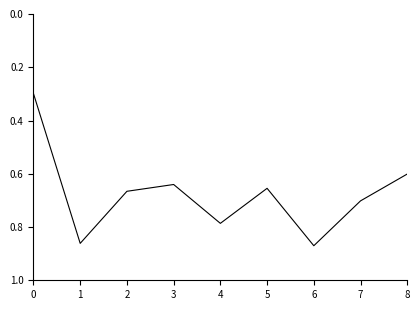

Between 0 and 2, which is larger?

2